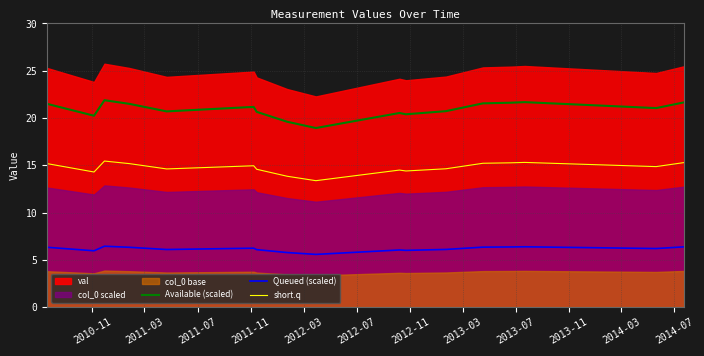

True or false: short.q and Available (scaled) cross at least once.

False